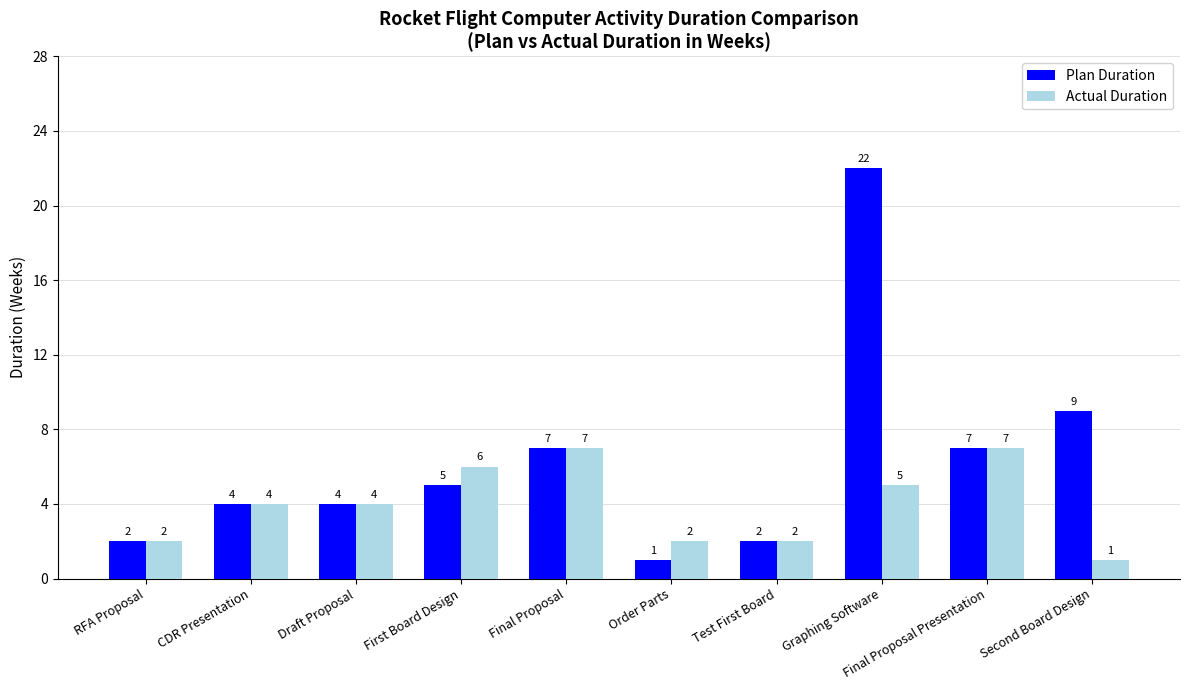

Which series has the widest spread of values?

Plan Duration